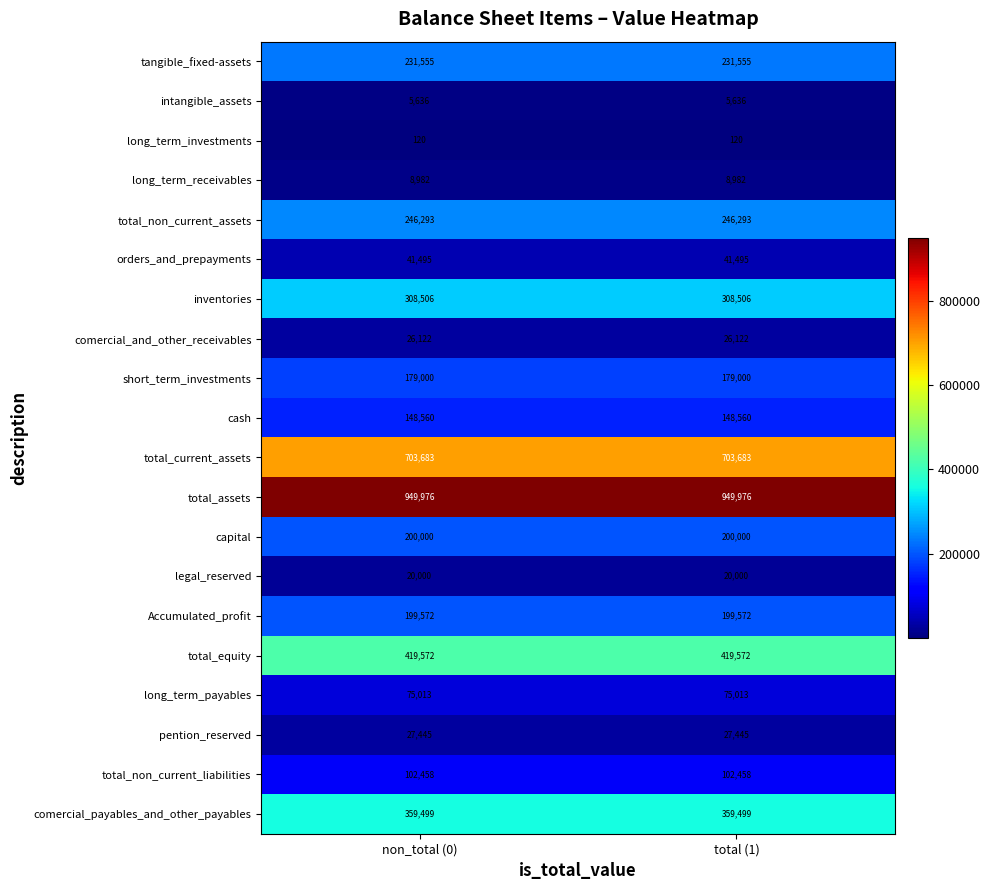

At non_total (0), list the series in order from smallest to largest.

long_term_investments, intangible_assets, long_term_receivables, legal_reserved, comercial_and_other_receivables, pention_reserved, orders_and_prepayments, long_term_payables, total_non_current_liabilities, cash, short_term_investments, Accumulated_profit, capital, tangible_fixed-assets, total_non_current_assets, inventories, comercial_payables_and_other_payables, total_equity, total_current_assets, total_assets